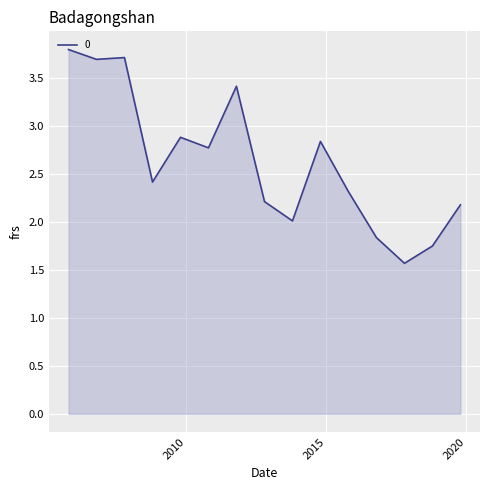

What is the difference between the maximum and minimum values?

2.2